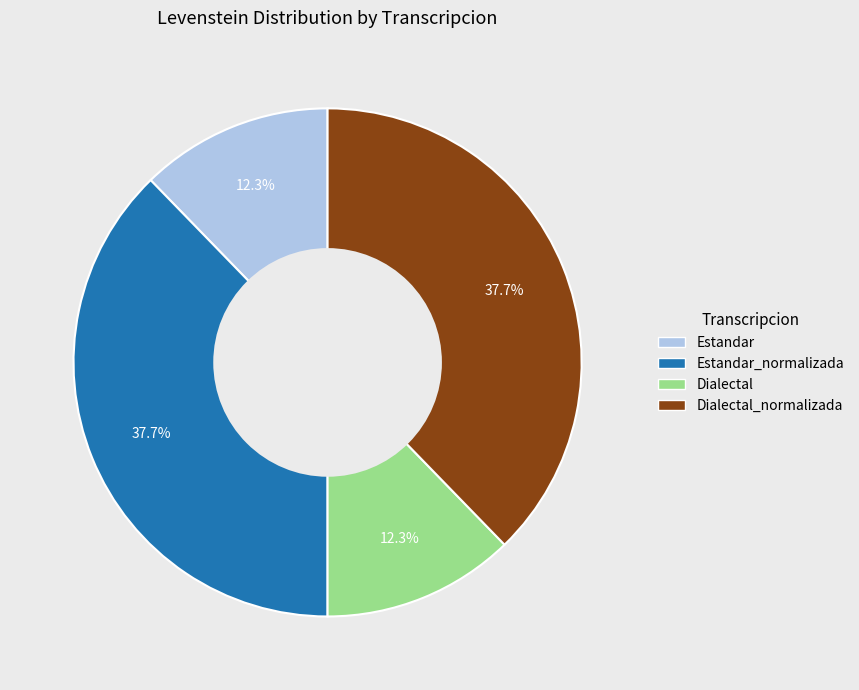

What percentage do Dialectal and Estandar_normalizada together represent?

50.0%